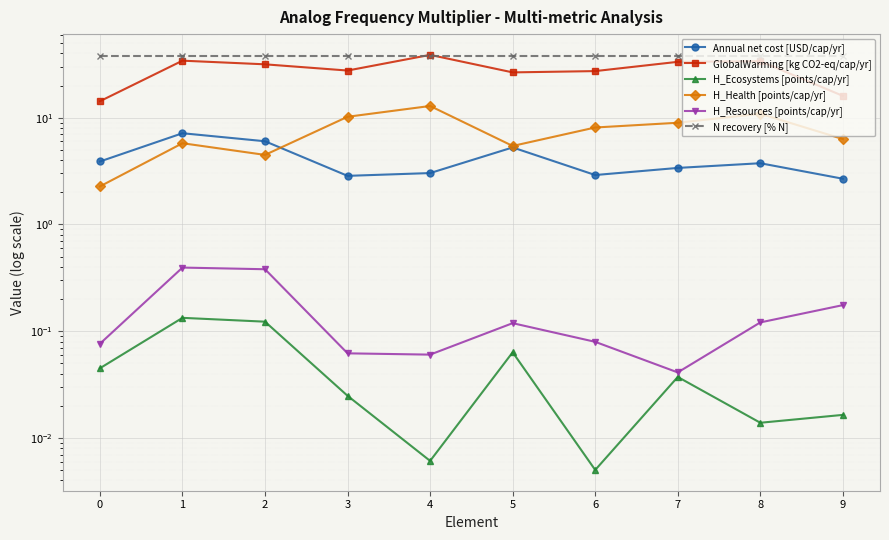

How many series are shown in this chart?

6